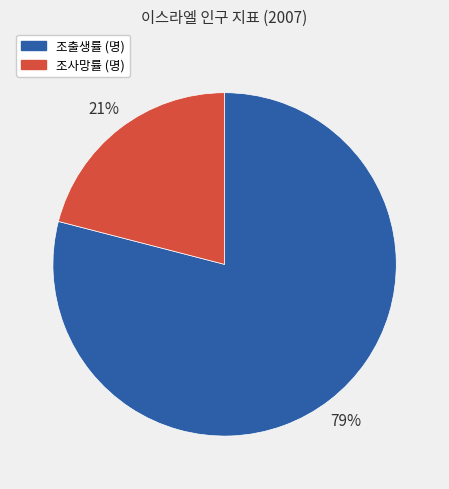

Which has a higher value, 조사망률 (명) or 조출생률 (명)?

조출생률 (명)